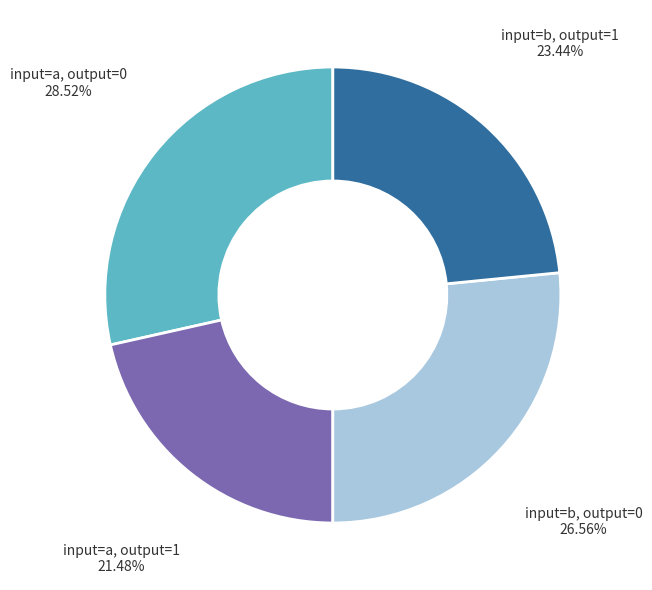

Is there a majority slice in this chart?

No